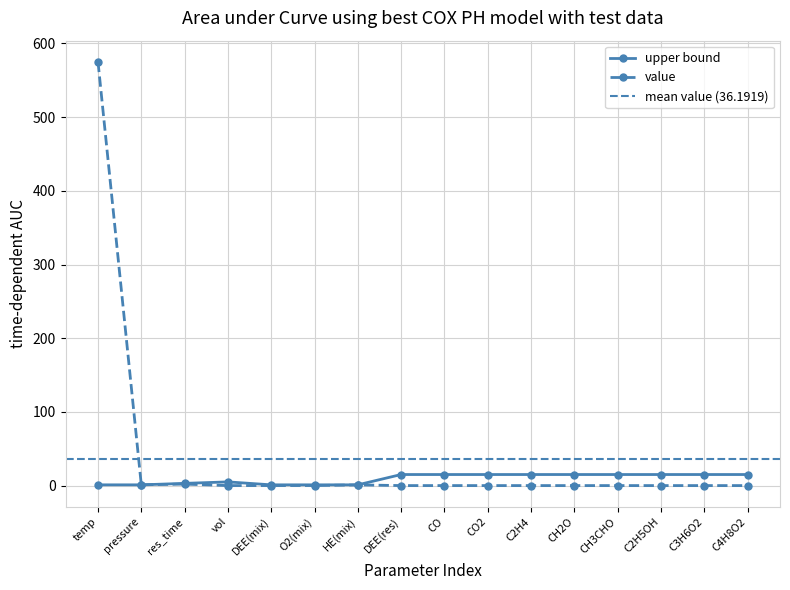

True or false: upper bound has a value of 15.0 at C4H8O2.

True